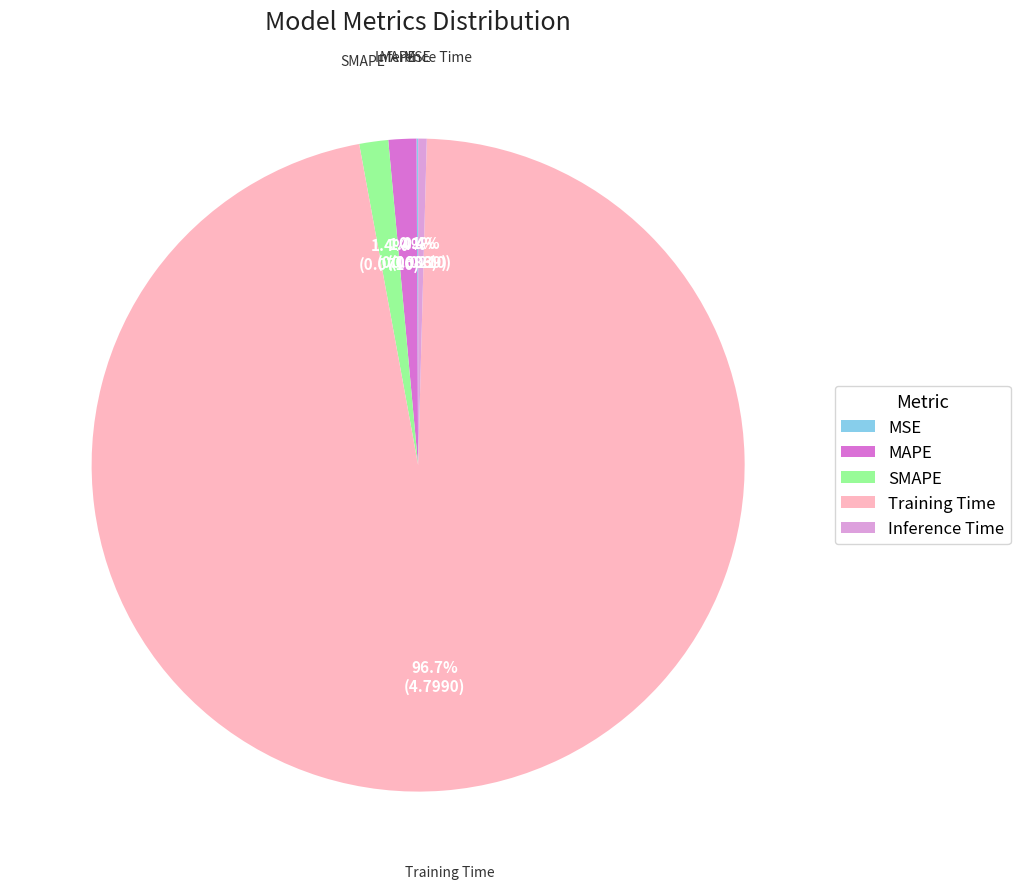

What percentage is NOT represented by SMAPE?

98.6%